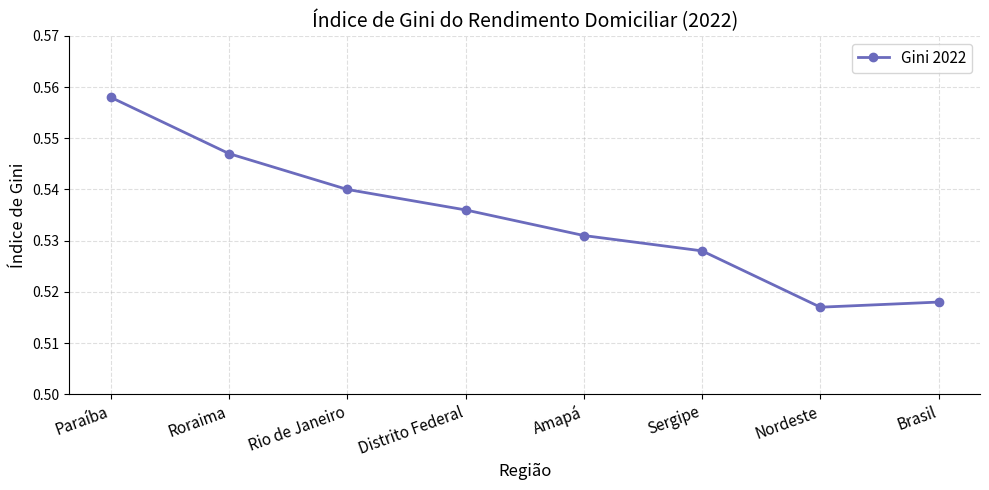

The chart shows a value of 0.1 at Paraíba. True or false?

False